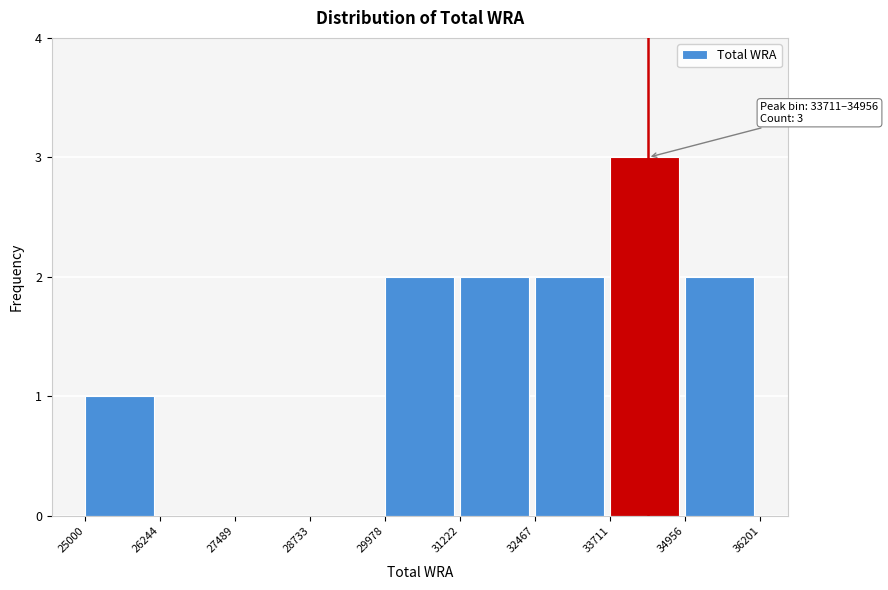

Which range on the x-axis has the tallest bar?

33711 to 34956